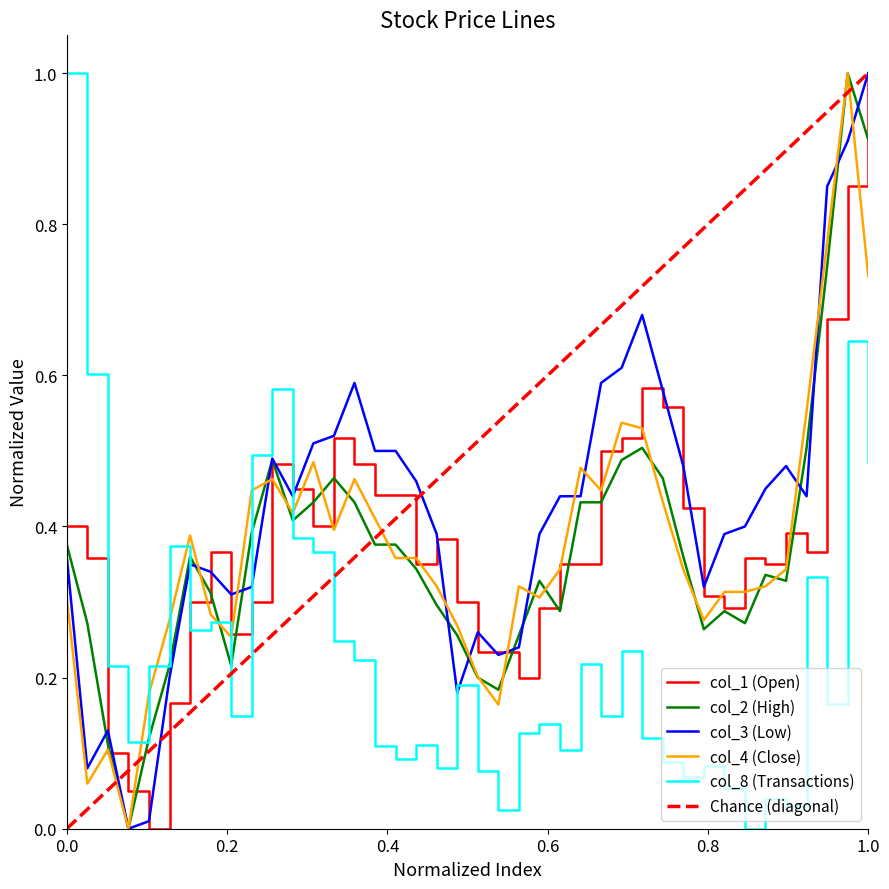

The col_3 (Low) series shows 1.0 at 1.0. True or false?

True